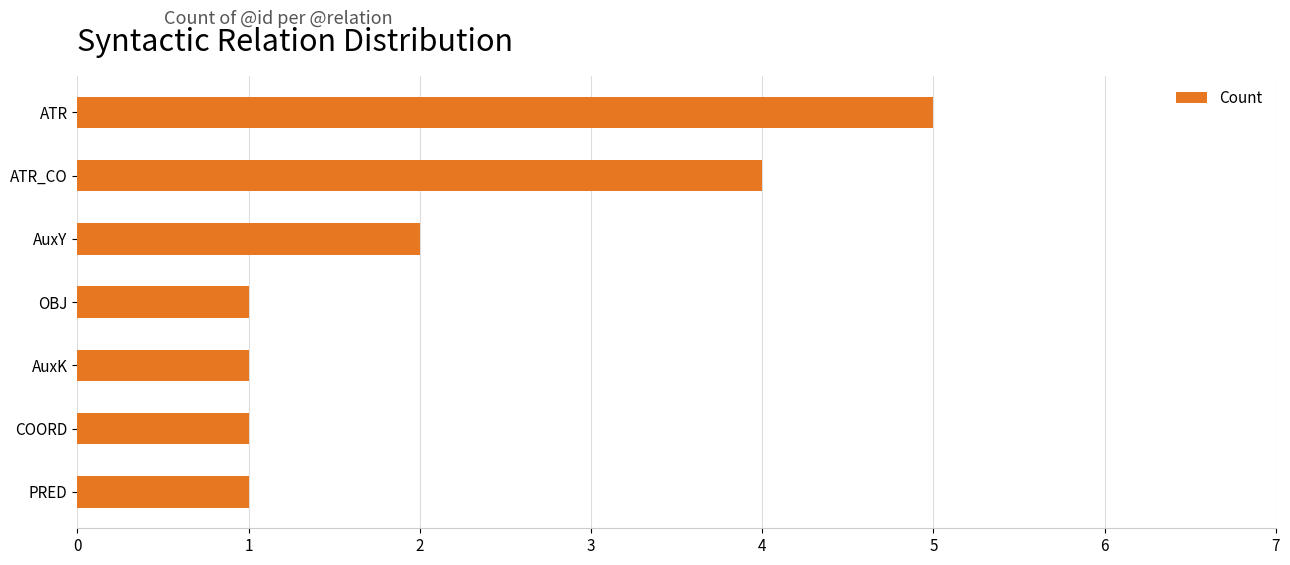

Between ATR_CO and AuxY, which is larger?

ATR_CO